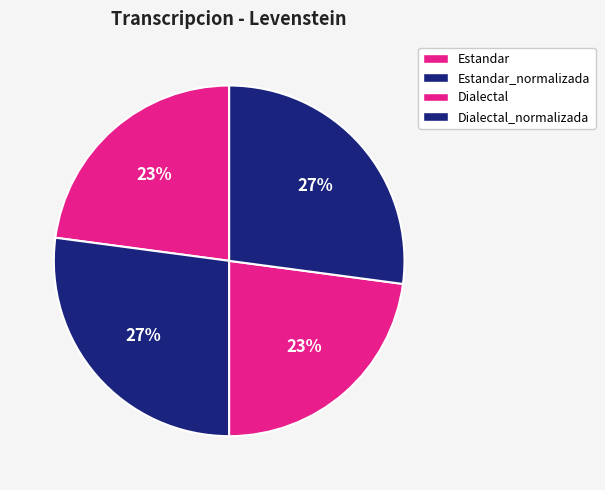

Which slice is the smallest?

Estandar